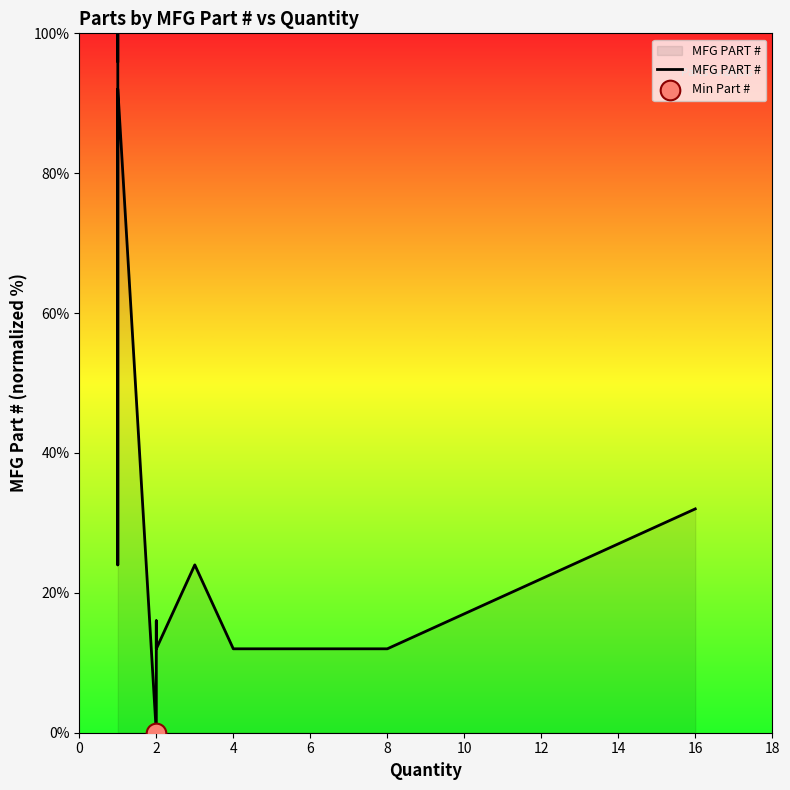

Between 2 and 6, which is larger?

2